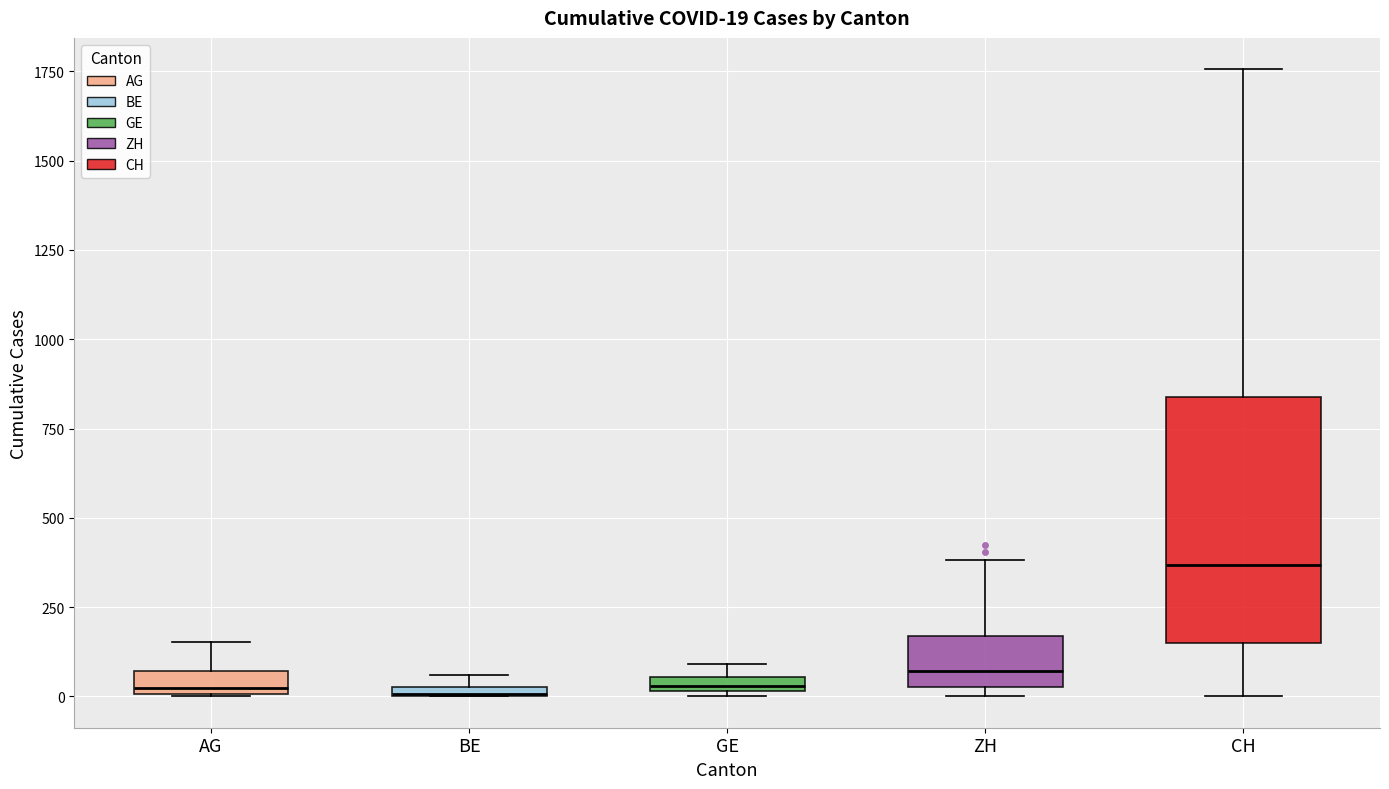

Which box is the tallest, from its lower edge to its upper edge?

CH